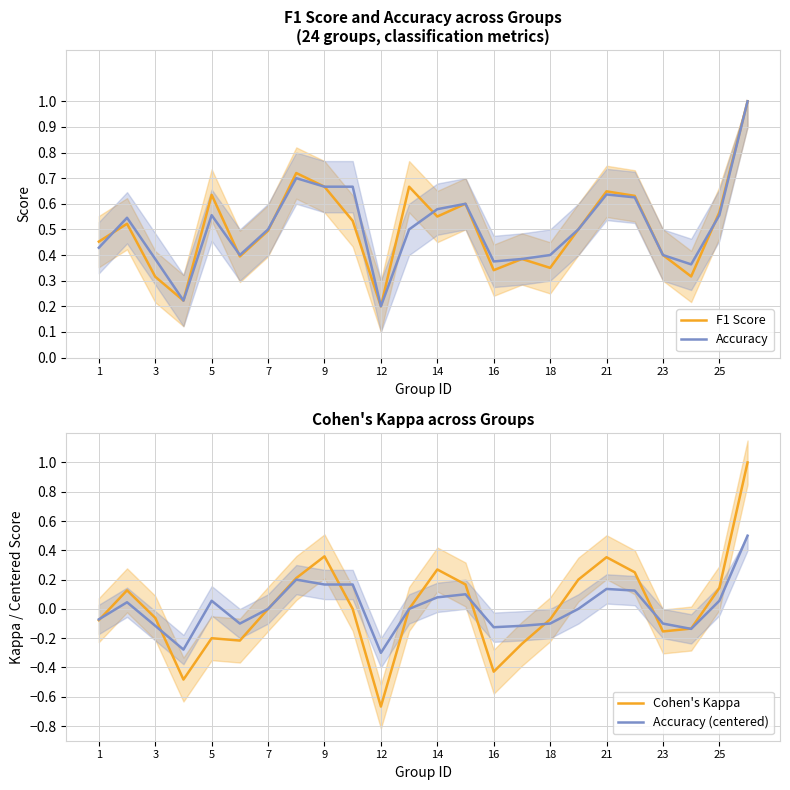

True or false: Accuracy (centered) and F1 Score intersect in this chart.

False